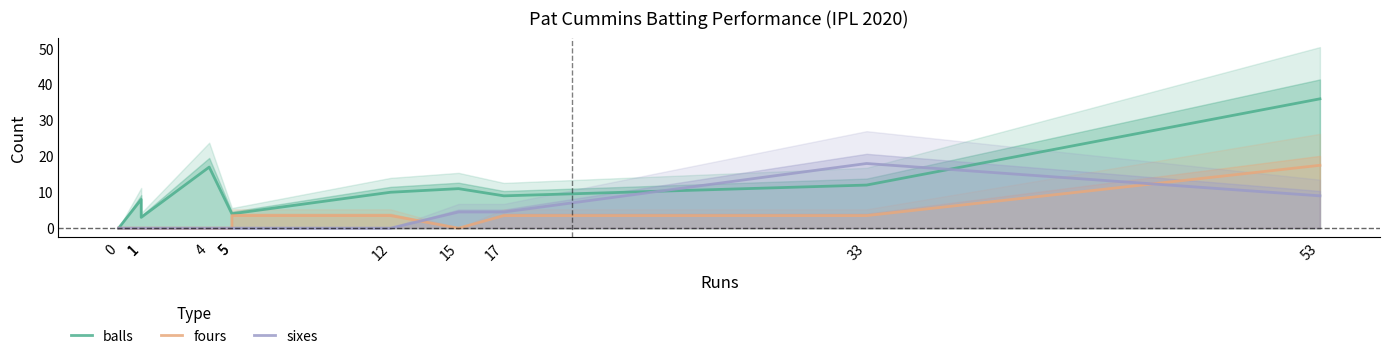

Reading left to right, extract all data points from this chart.

balls: 0.0	8.0	3.0	17.0	4.0	4.0	10.0	11.0	9.0	12.0	36.0
fours: 0.0	0.0	0.0	0.0	0.0	3.5	3.5	0.0	3.5	3.5	17.5
sixes: 0.0	0.0	0.0	0.0	0.0	0.0	0.0	4.5	4.5	18.0	9.0